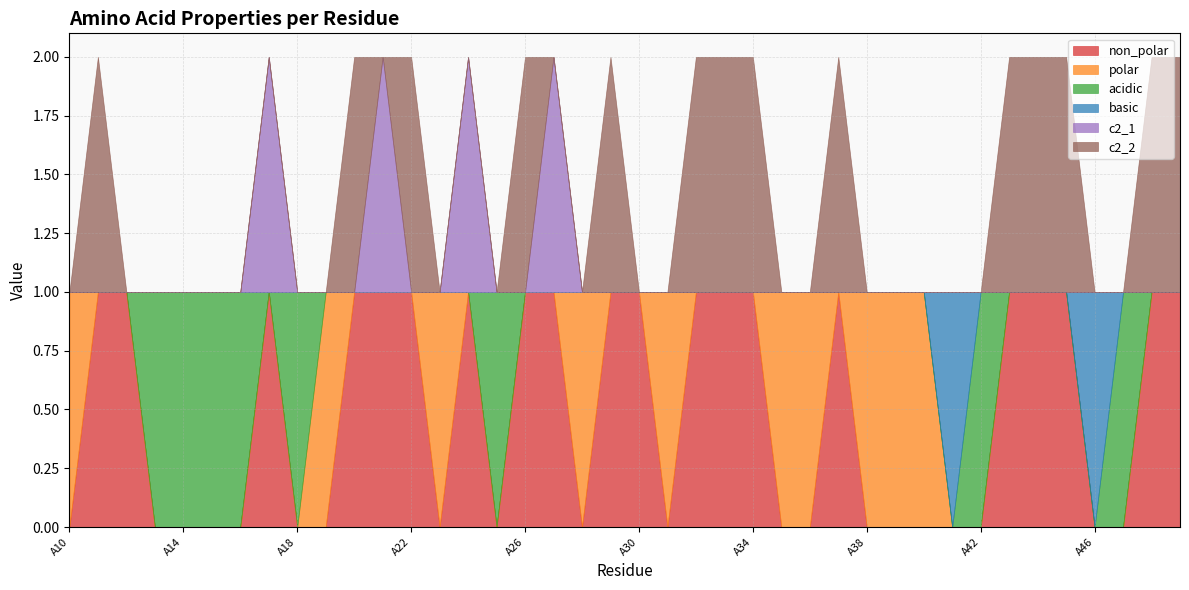

Does the chart have visible grid lines?

Yes